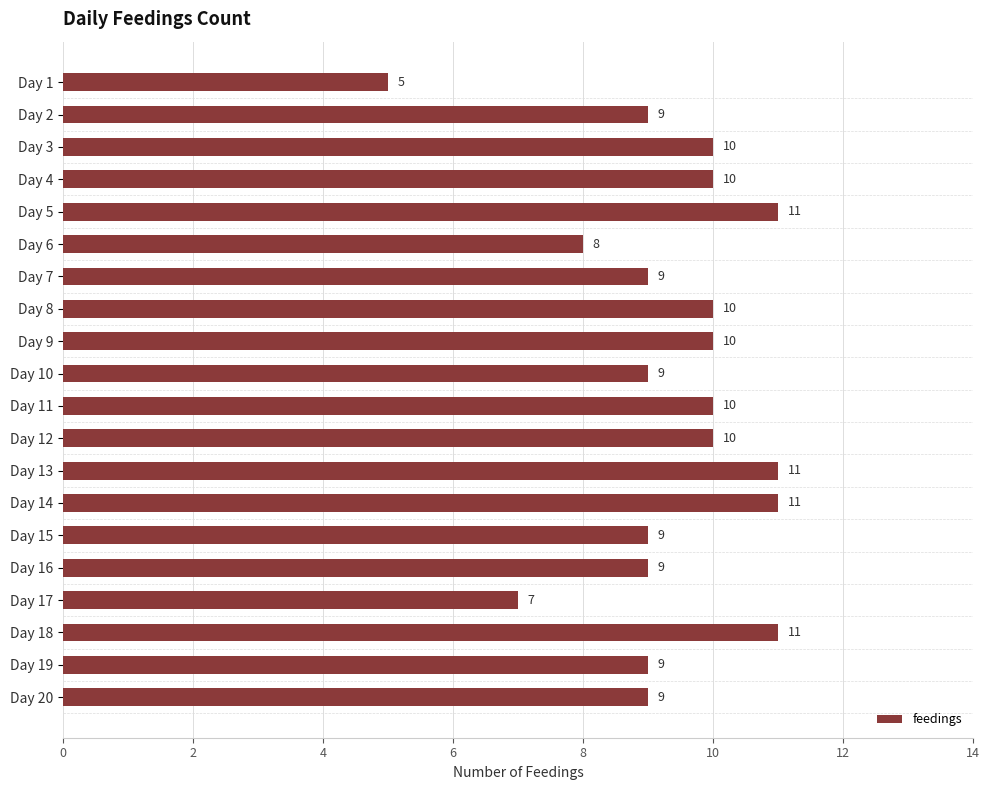

Reading top to bottom, extract all data points from this chart.

Day 1=5	Day 2=9	Day 3=10	Day 4=10	Day 5=11	Day 6=8	Day 7=9	Day 8=10	Day 9=10	Day 10=9	Day 11=10	Day 12=10	Day 13=11	Day 14=11	Day 15=9	Day 16=9	Day 17=7	Day 18=11	Day 19=9	Day 20=9